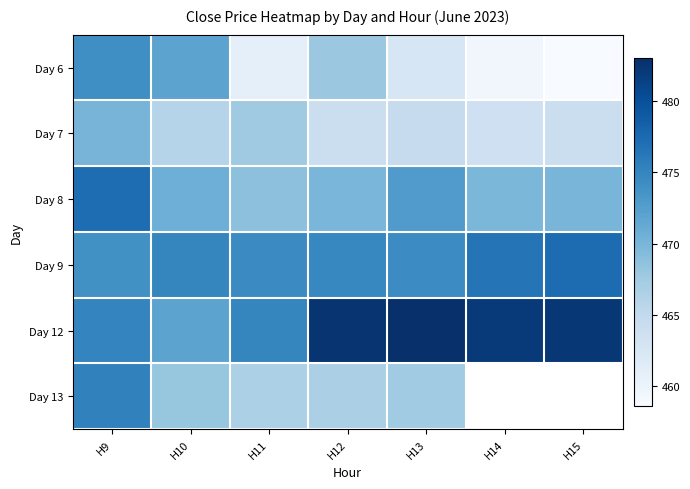

How many categories are shown in the chart?

7